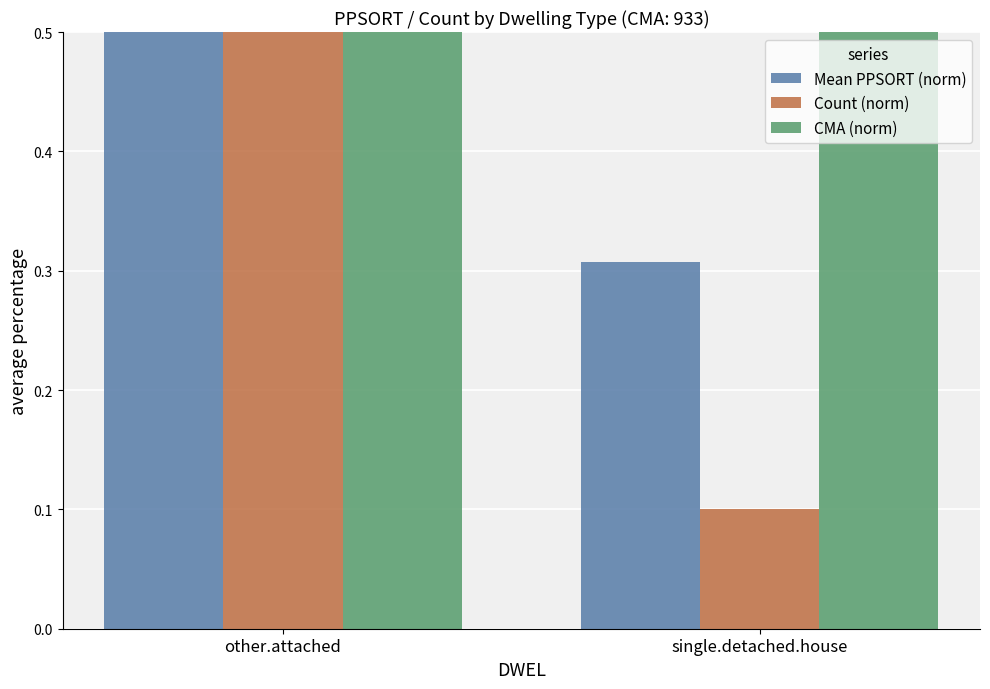

What are all the series names shown in the legend?

Mean PPSORT (norm), Count (norm), CMA (norm)